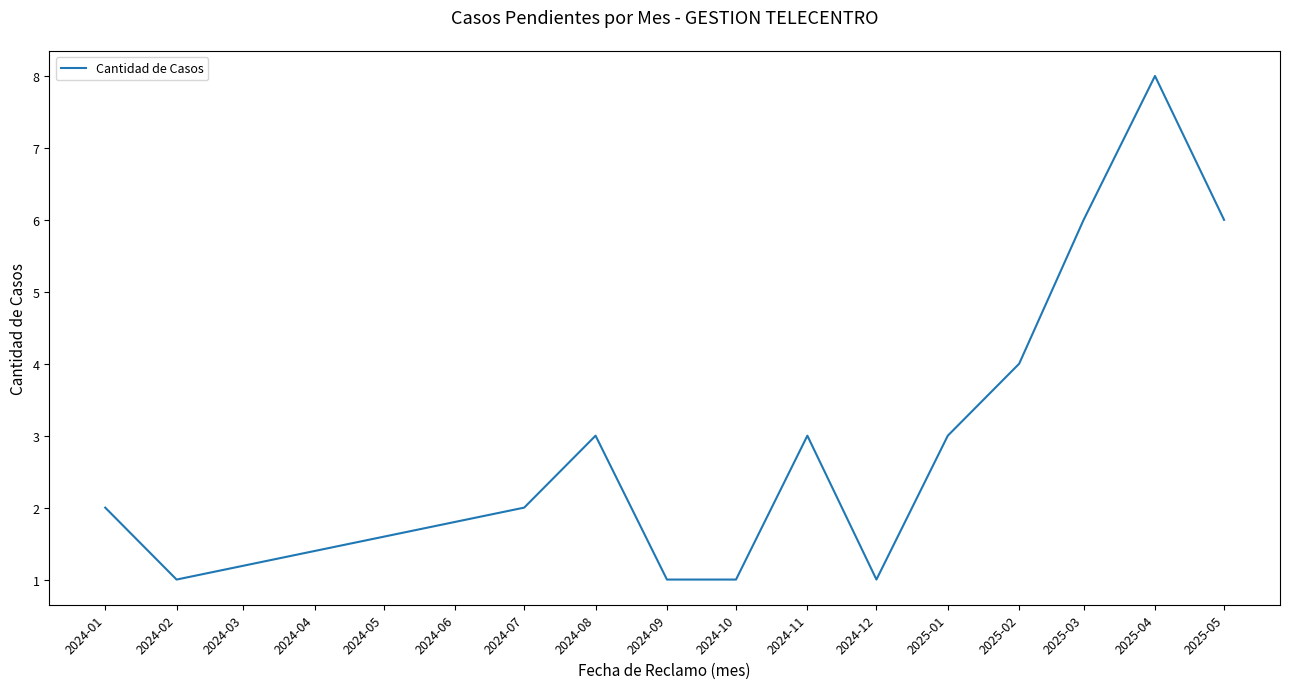

What is the difference between the maximum and minimum values?

7